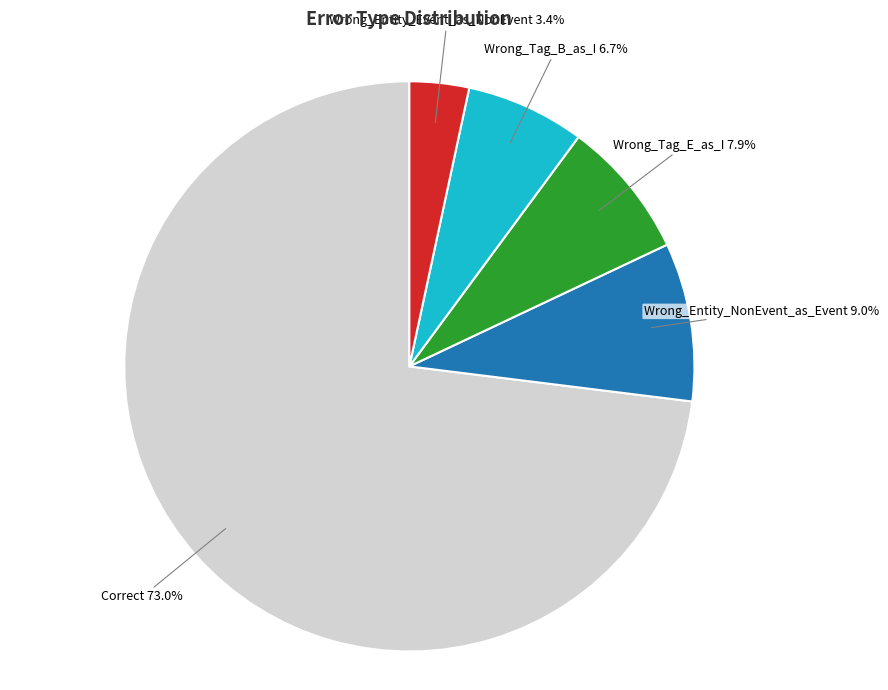

Is there any slice that represents more than half of the pie?

Yes